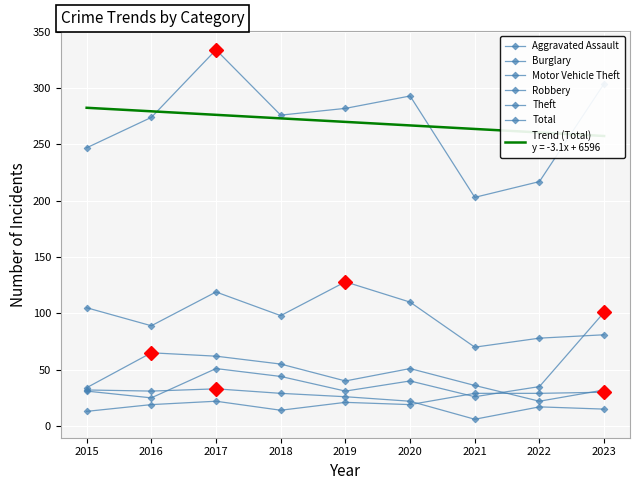

The Burglary series shows 8 at 2016. True or false?

False